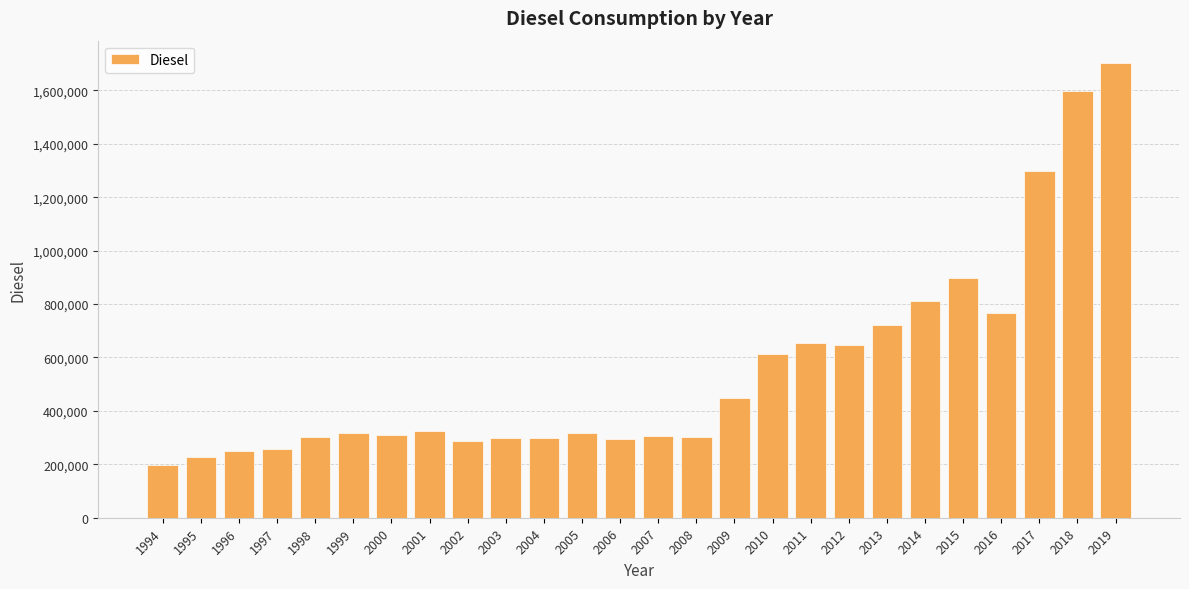

How many distinct data groups are displayed?

1